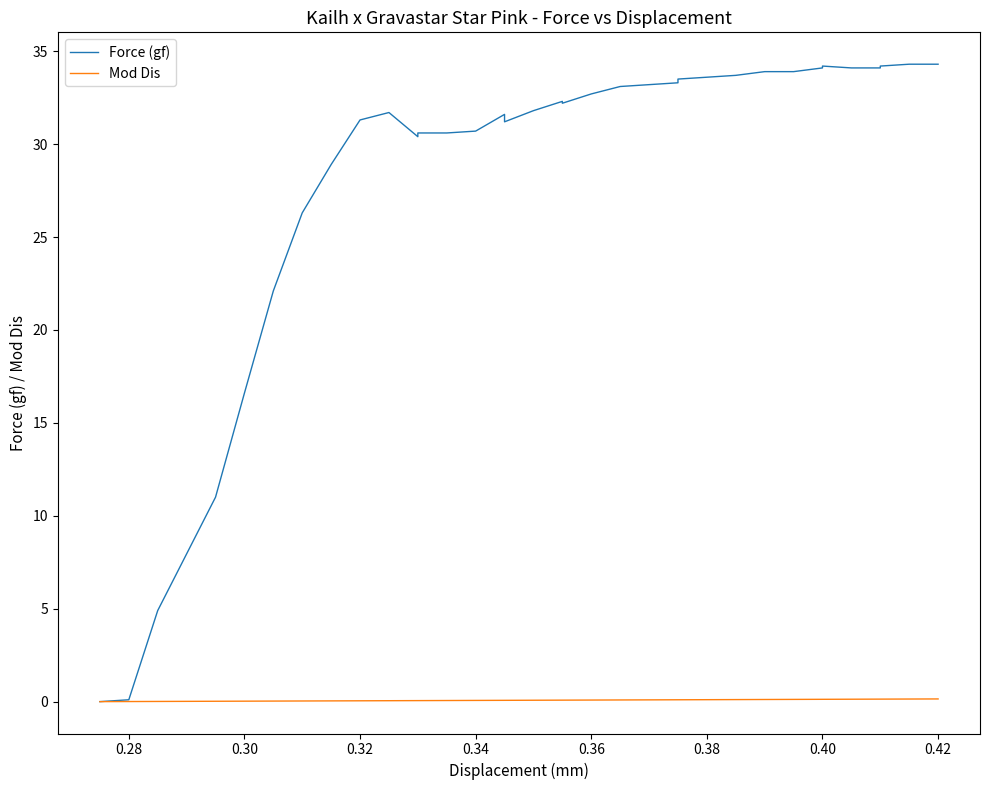

What is the difference between the maximum and minimum values in the Mod Dis series?

0.1